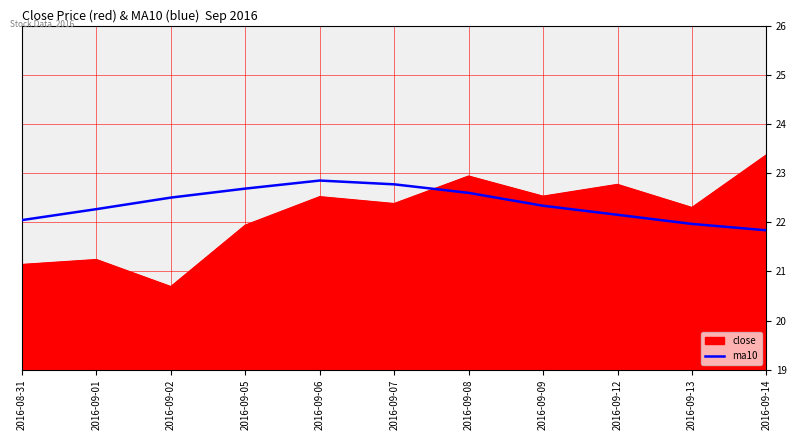

What is the highest value of the close series?

23.4